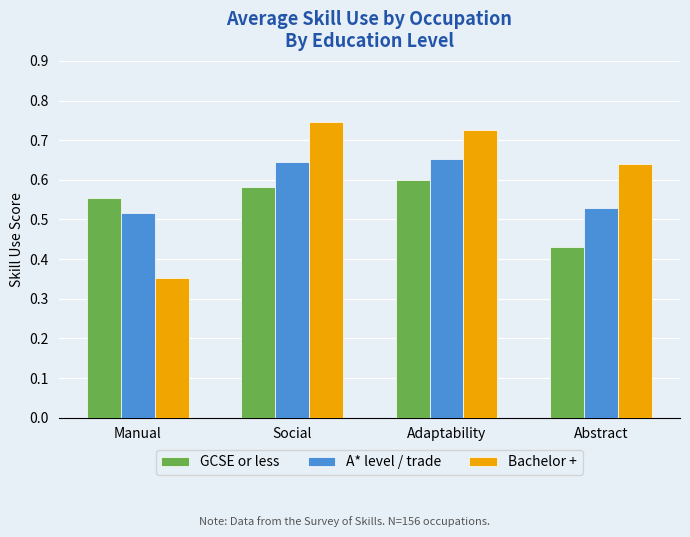

At how many categories does at least one series exceed 0?

4